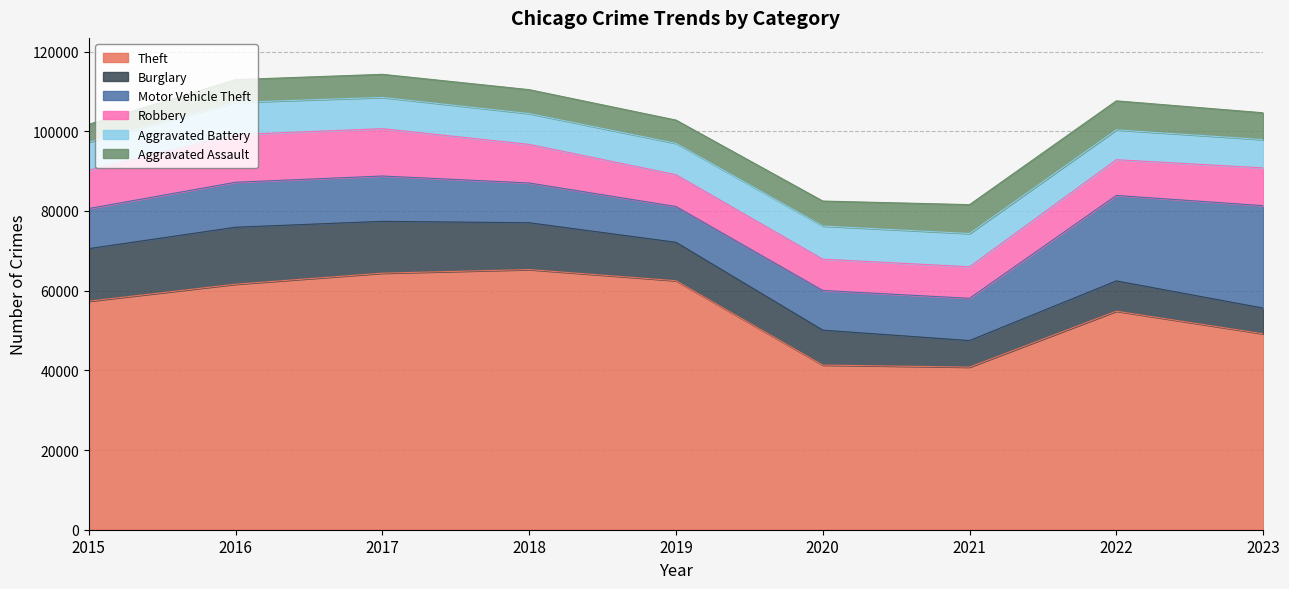

Which has a higher value, 2020 or 2016?

2016